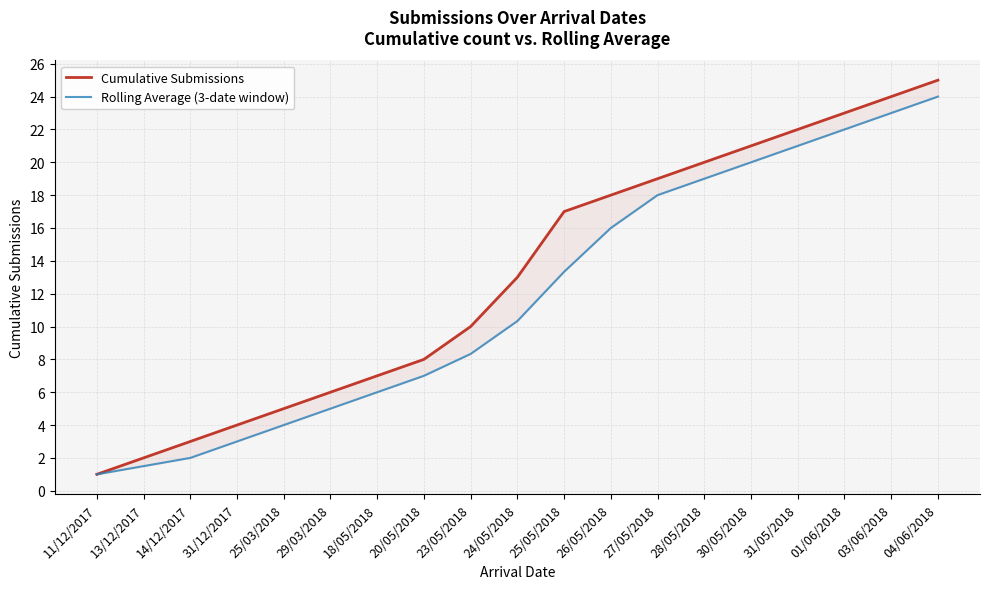

What is the maximum value shown in the chart?

25.0